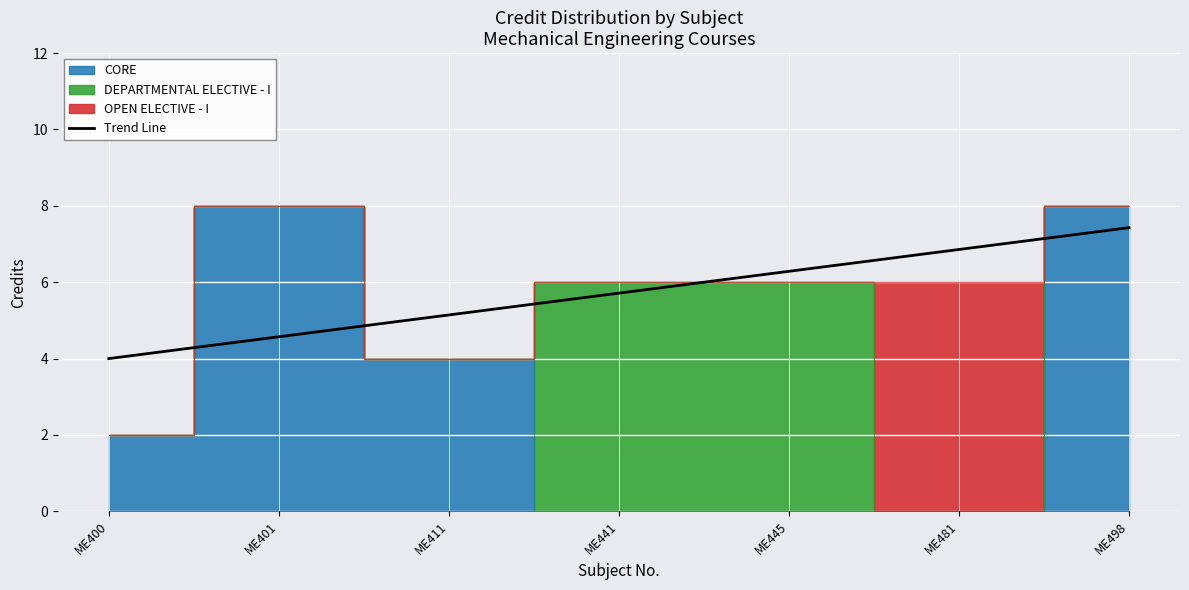

How many lines are shown in the chart?

1